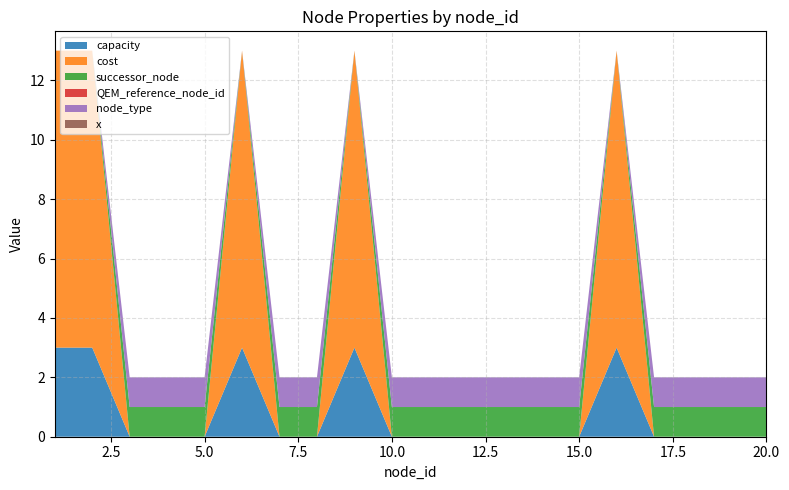

Does the chart have visible grid lines?

Yes